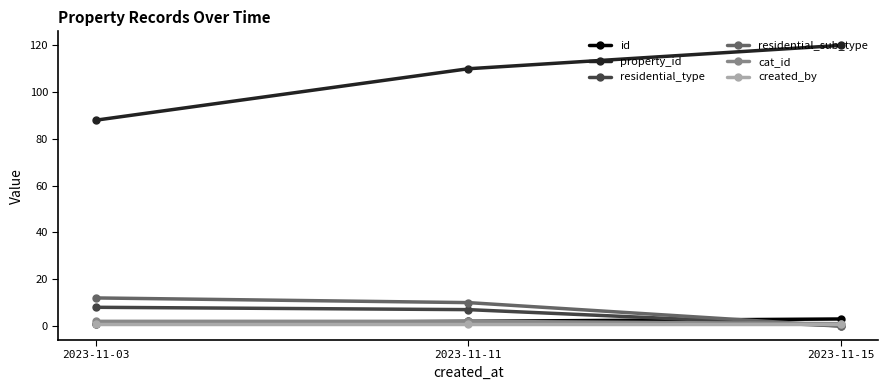

Which series has the largest range (max minus min)?

property_id